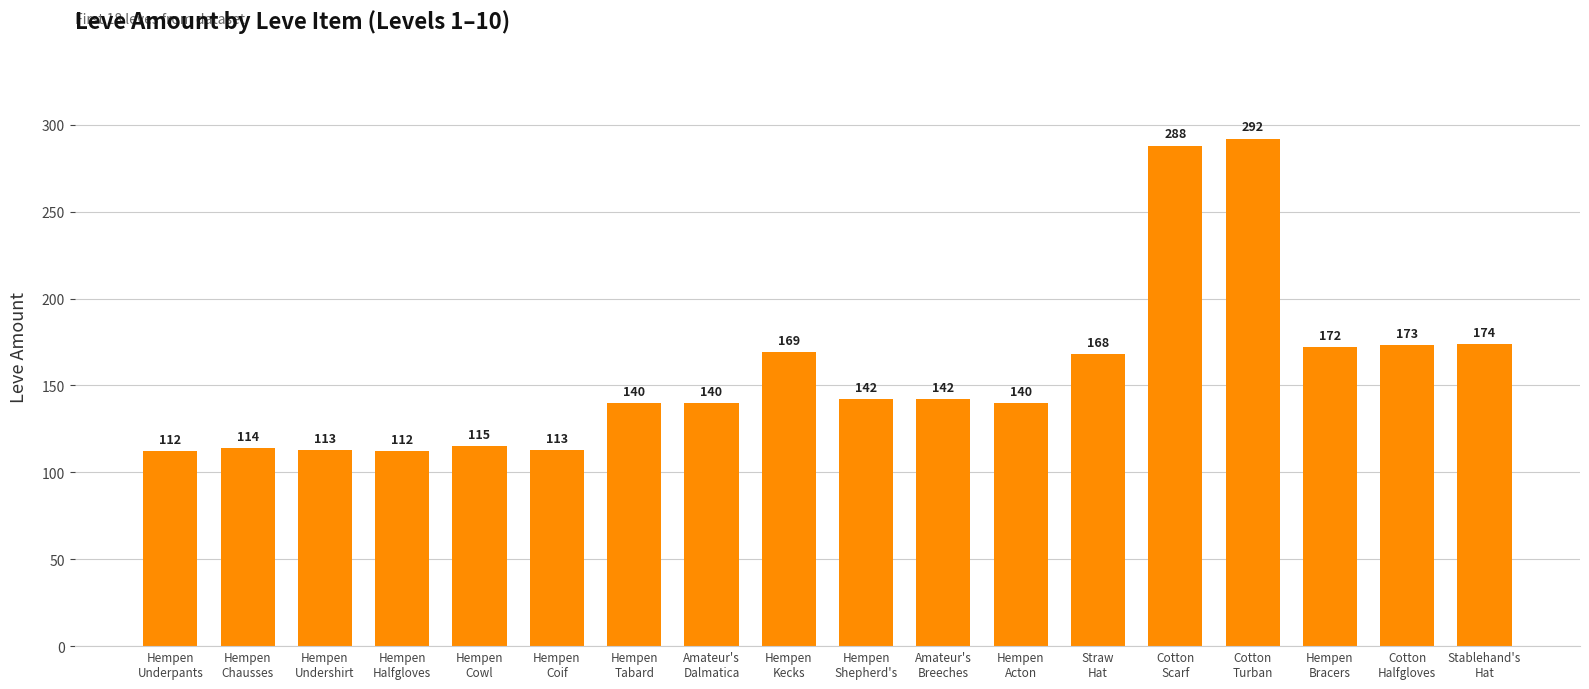

True or false: the data shows 286 at Cotton
Halfgloves.

False